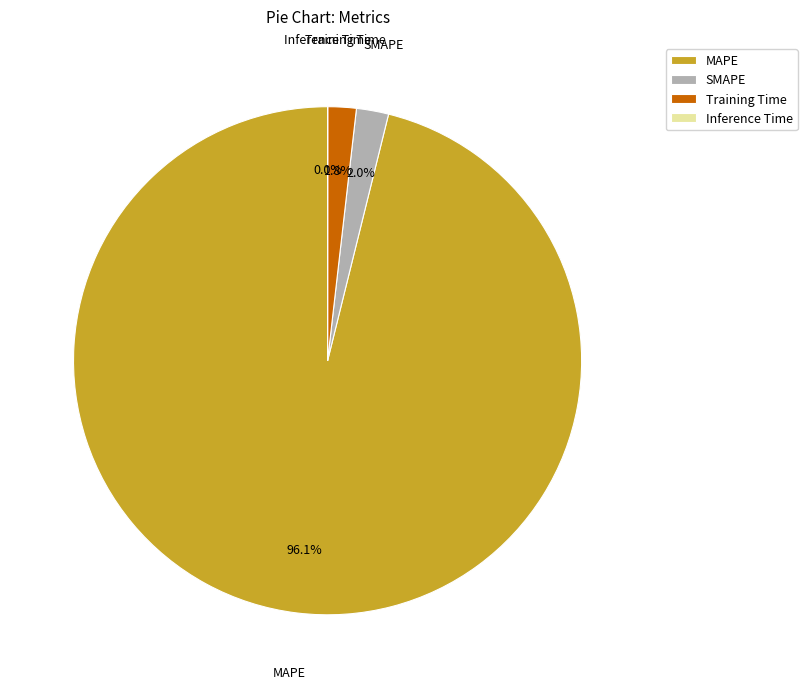

To the nearest percent, what is the difference between the largest and smallest slice percentages?

96%